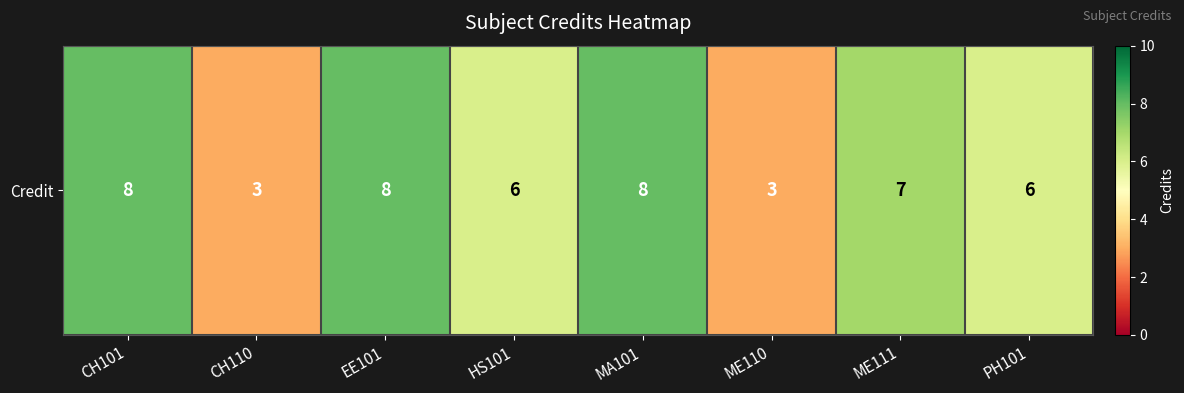

Reading left to right, list all the values displayed in this chart.

8	3	8	6	8	3	7	6